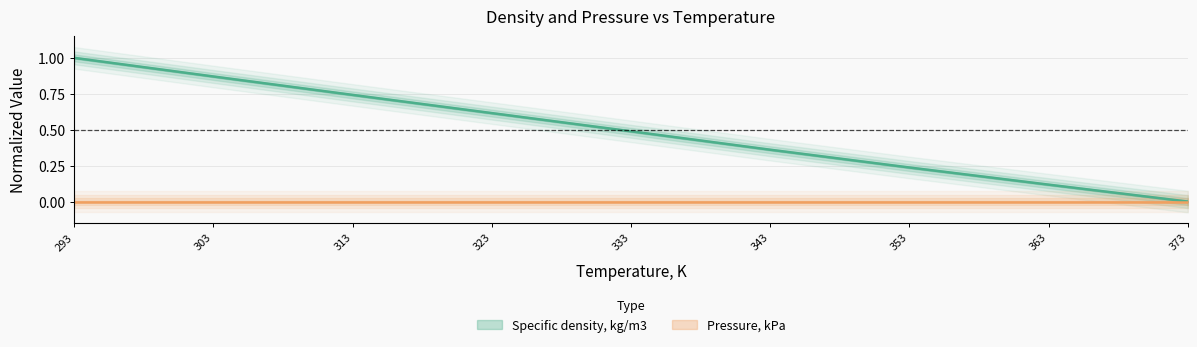

What is the change in value from 293 to 333?

-0.5